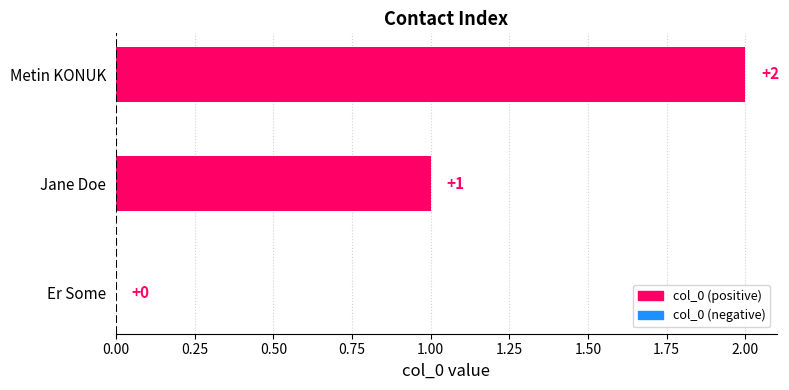

Are the bars horizontal?

Yes